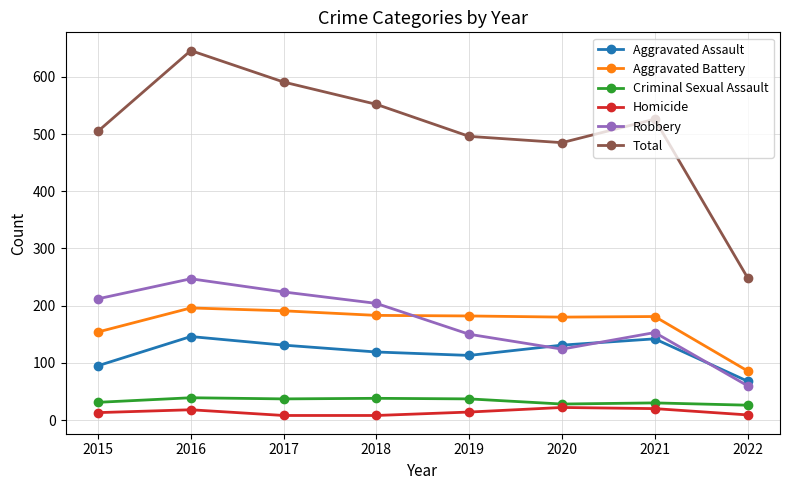

What are all the series names shown in the legend?

Aggravated Assault, Aggravated Battery, Criminal Sexual Assault, Homicide, Robbery, Total